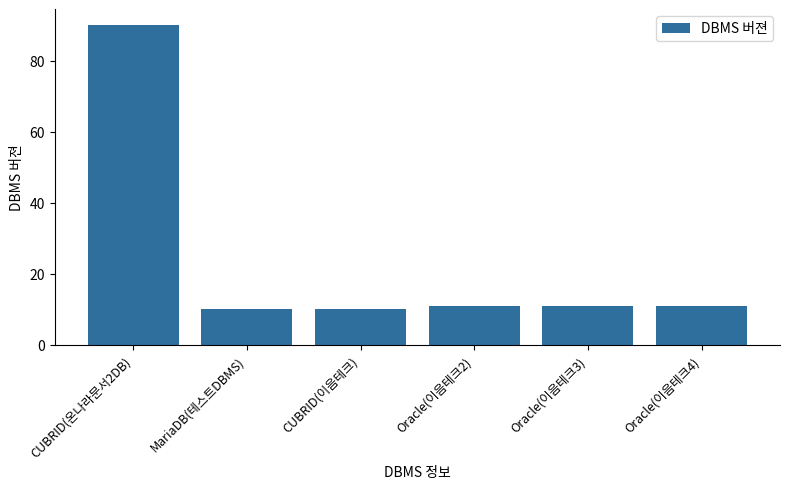

What is the label of the 1st bar from the right?

Oracle(이음테크4)